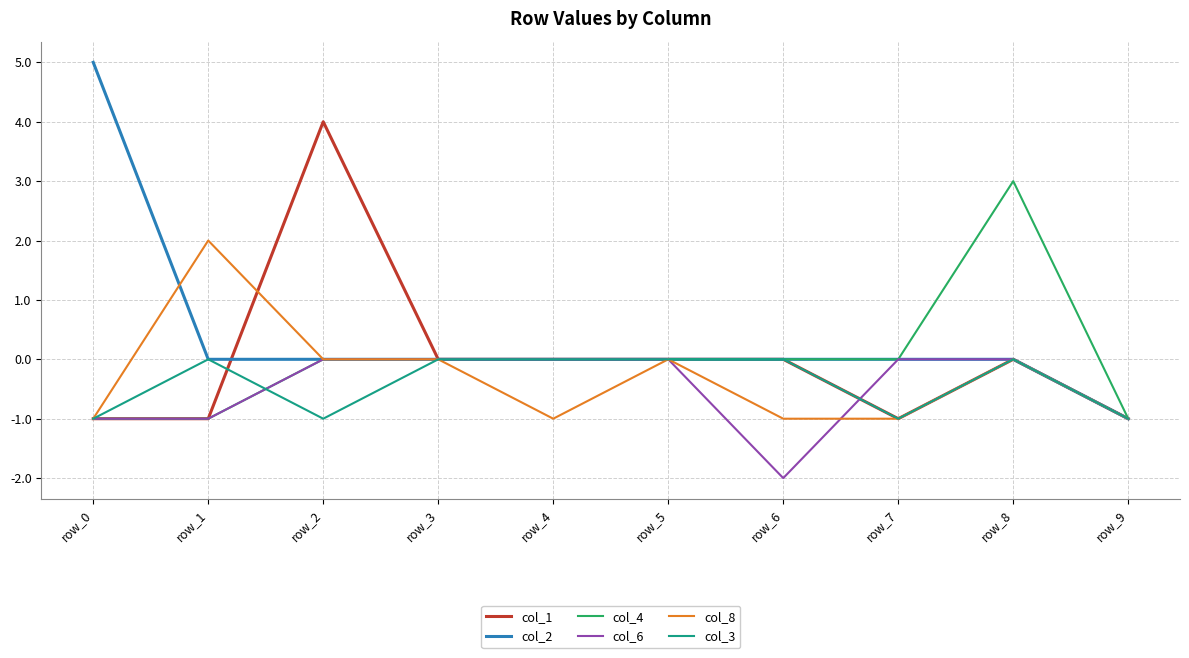

Which series has the largest total across all categories?

col_2